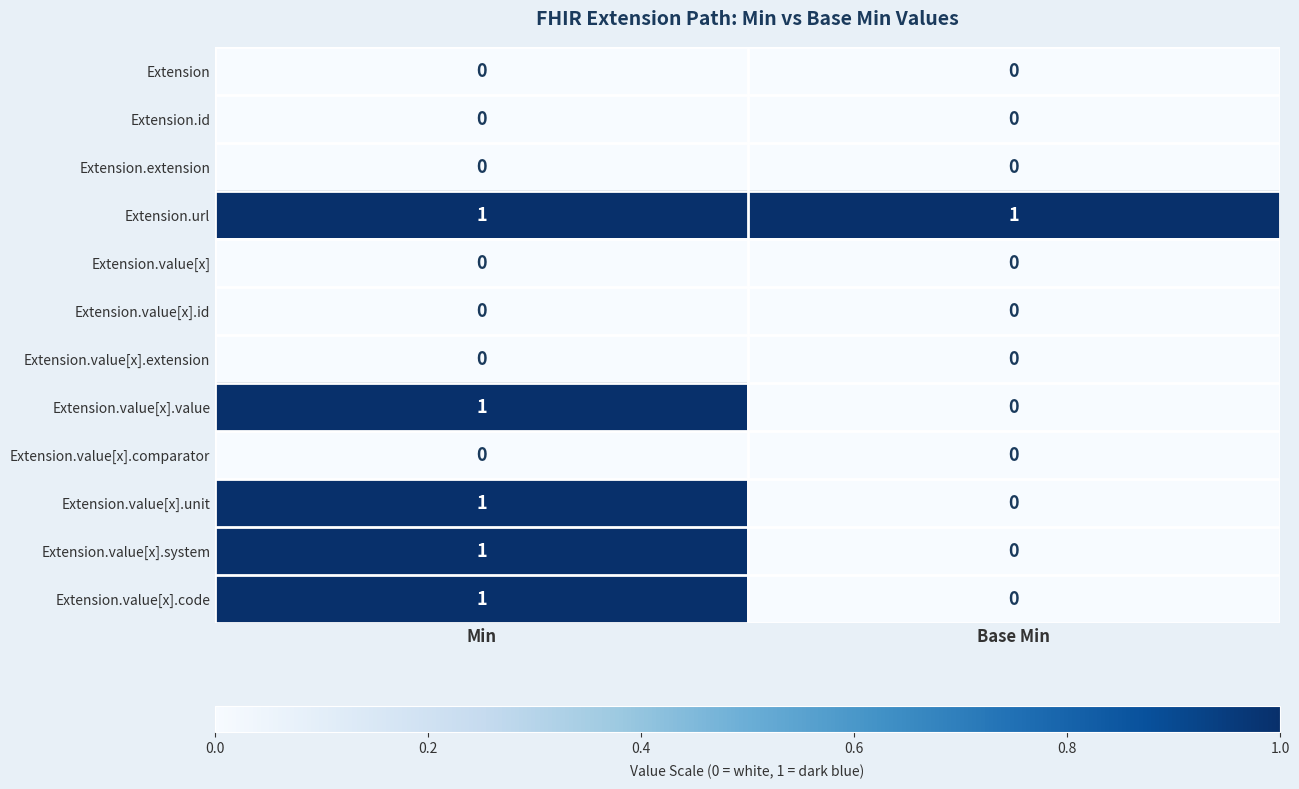

At which label is Extension.value[x].value closest to 0?

Base Min